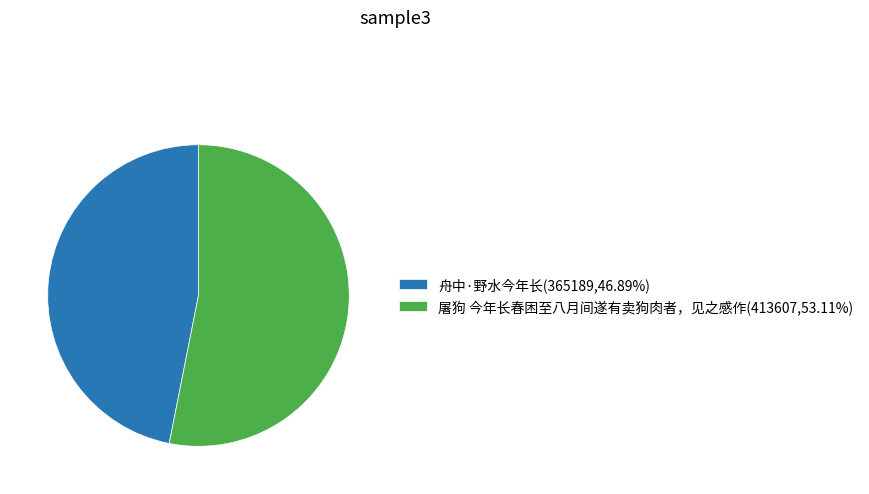

Is 舟中·野水今年长(365189,46.89%) the majority of the pie?

No